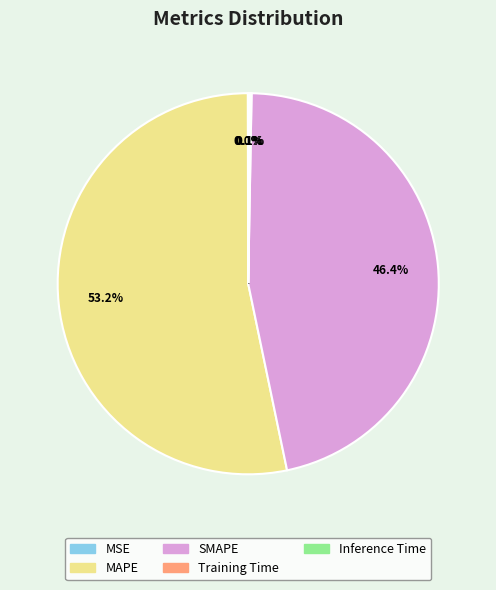

What is the largest slice in the pie chart?

MAPE